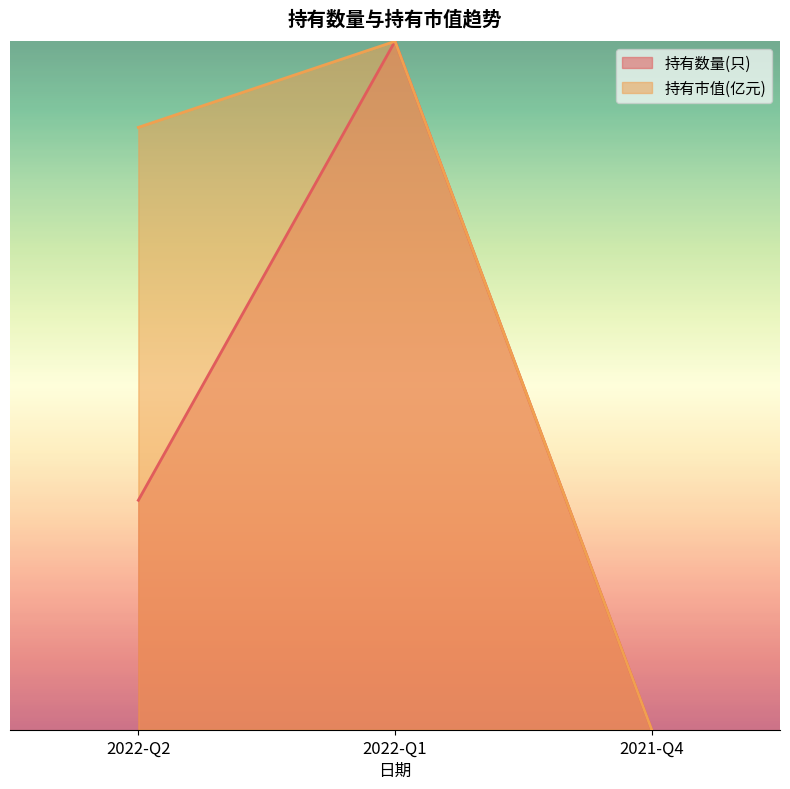

Reading right to left, extract all data points from this chart.

持有数量(只): 2021-Q4=0.0	2022-Q1=1.0	2022-Q2=0.3
持有市值(亿元): 2021-Q4=0.0	2022-Q1=1.0	2022-Q2=0.9